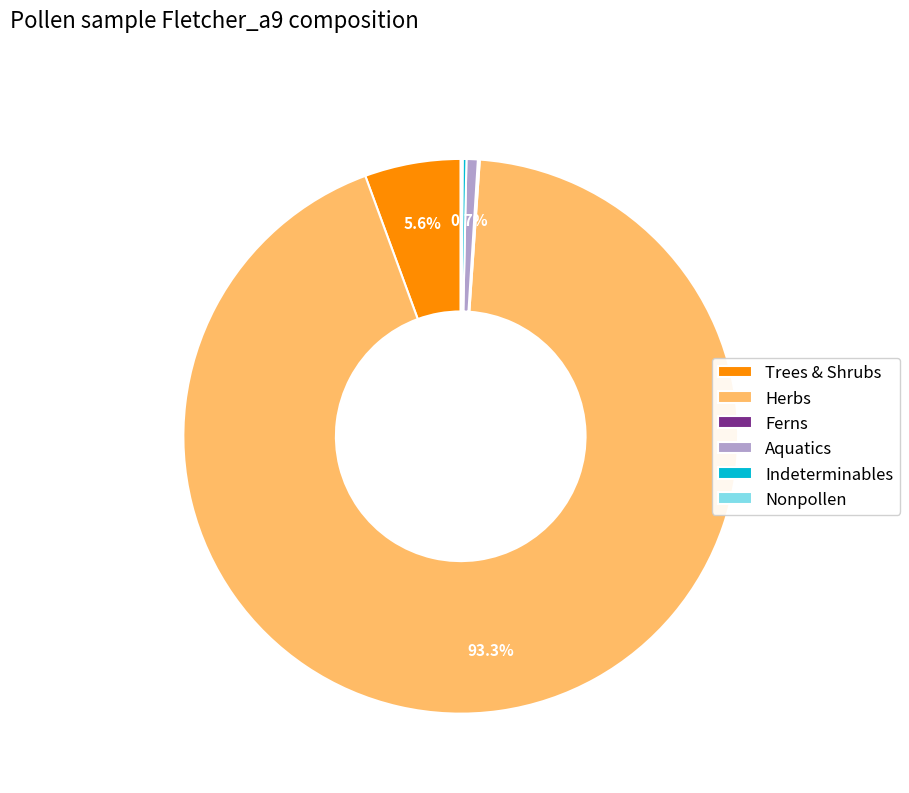

Which slice represents more than half of the pie?

Herbs